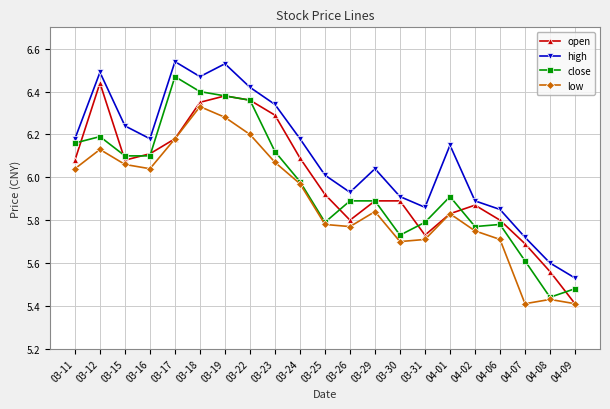

Which series has the largest total across all categories?

high